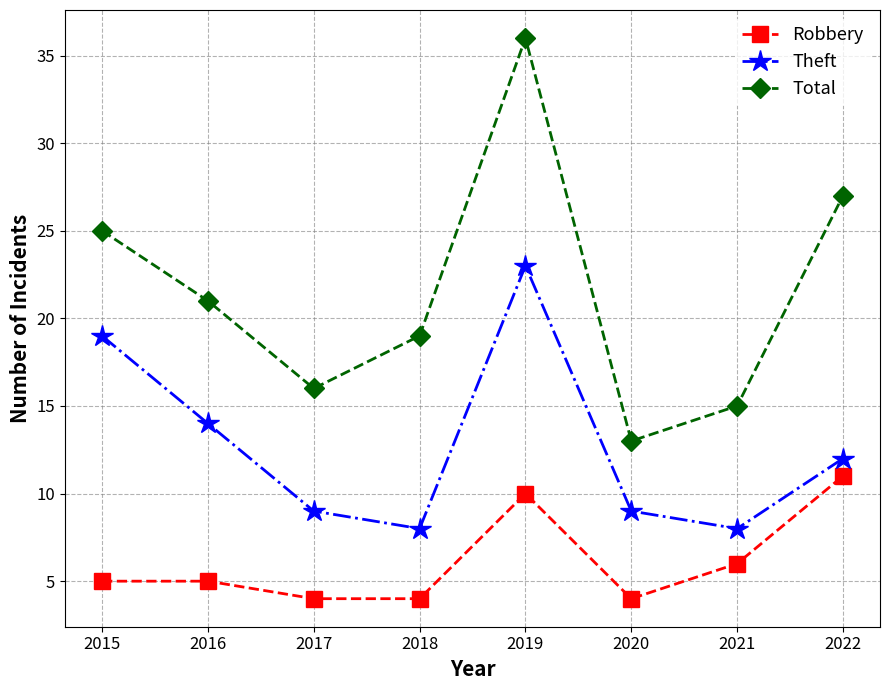

In Total, how many points are higher than both neighbors (excluding endpoints)?

1